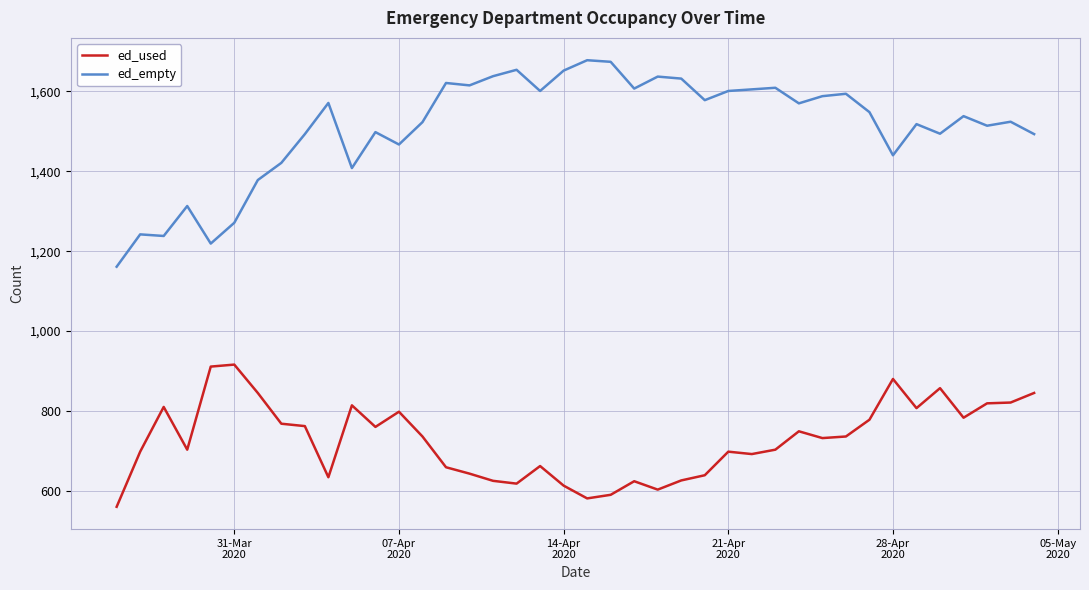

Which series has the widest spread of values?

ed_empty